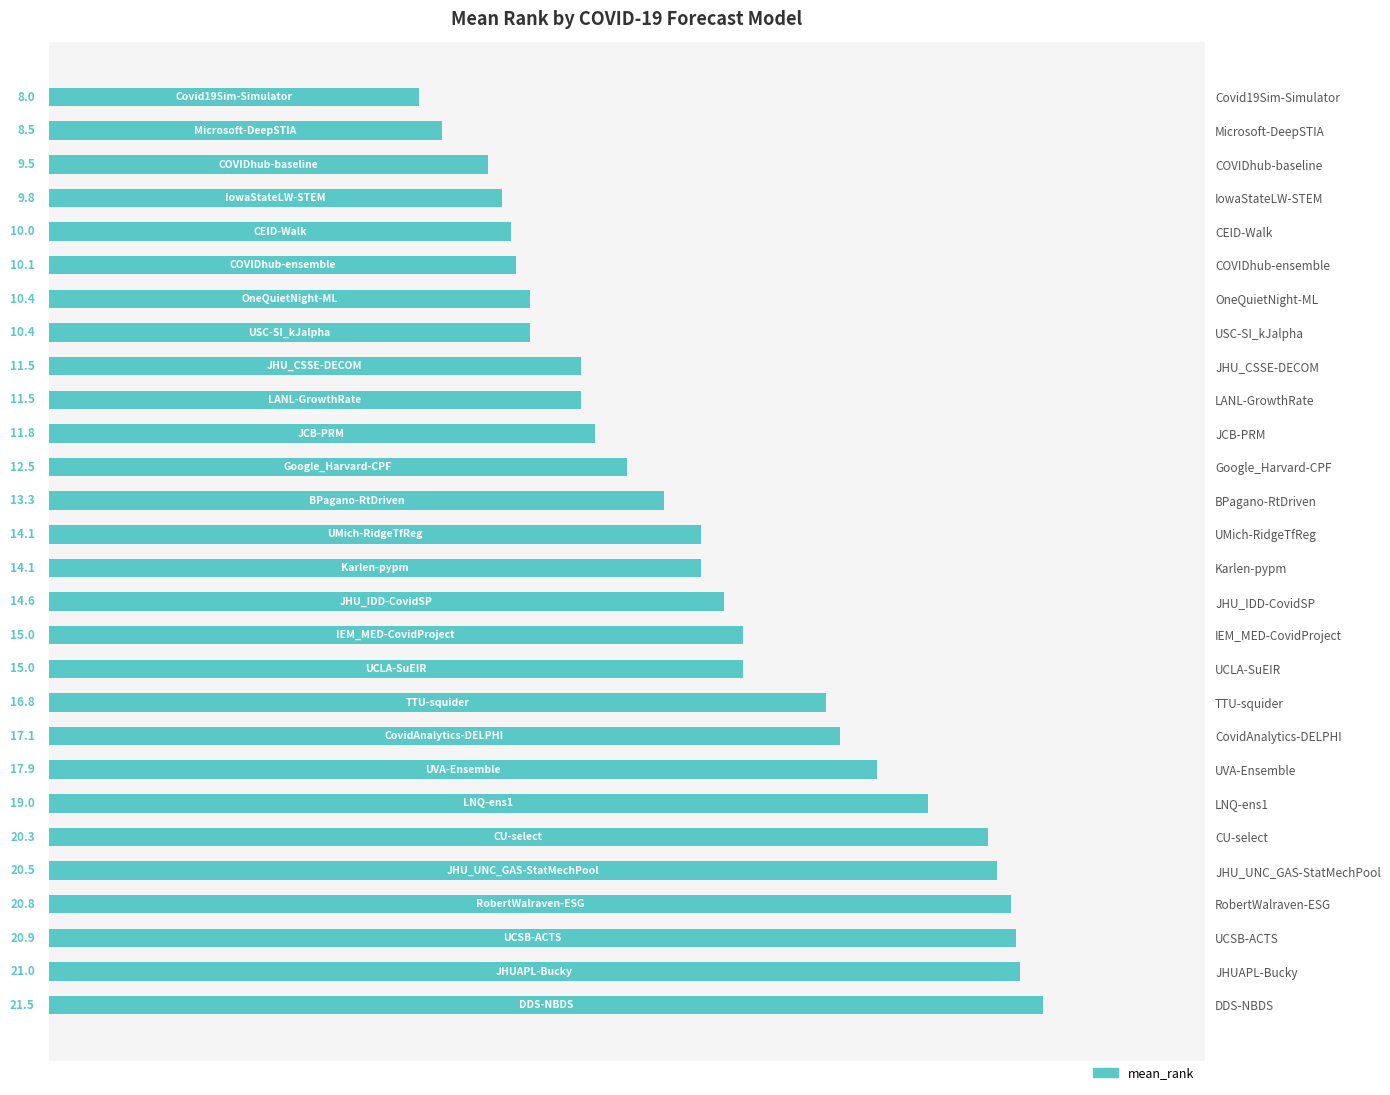

Approximately how many times larger is the value at BPagano-RtDriven compared to JHU_UNC_GAS-StatMechPool?

0.6